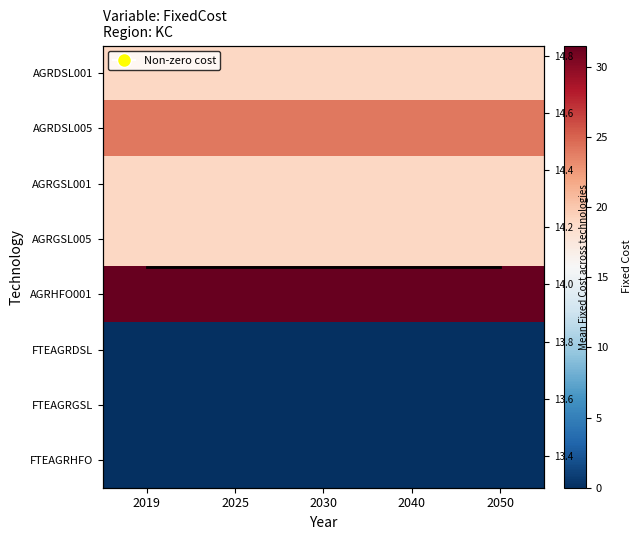

Which series has the largest total across all categories?

AGRHFO001